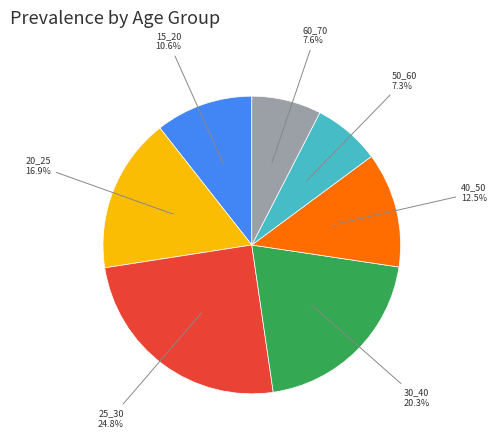

Is there any slice that represents more than half of the pie?

No